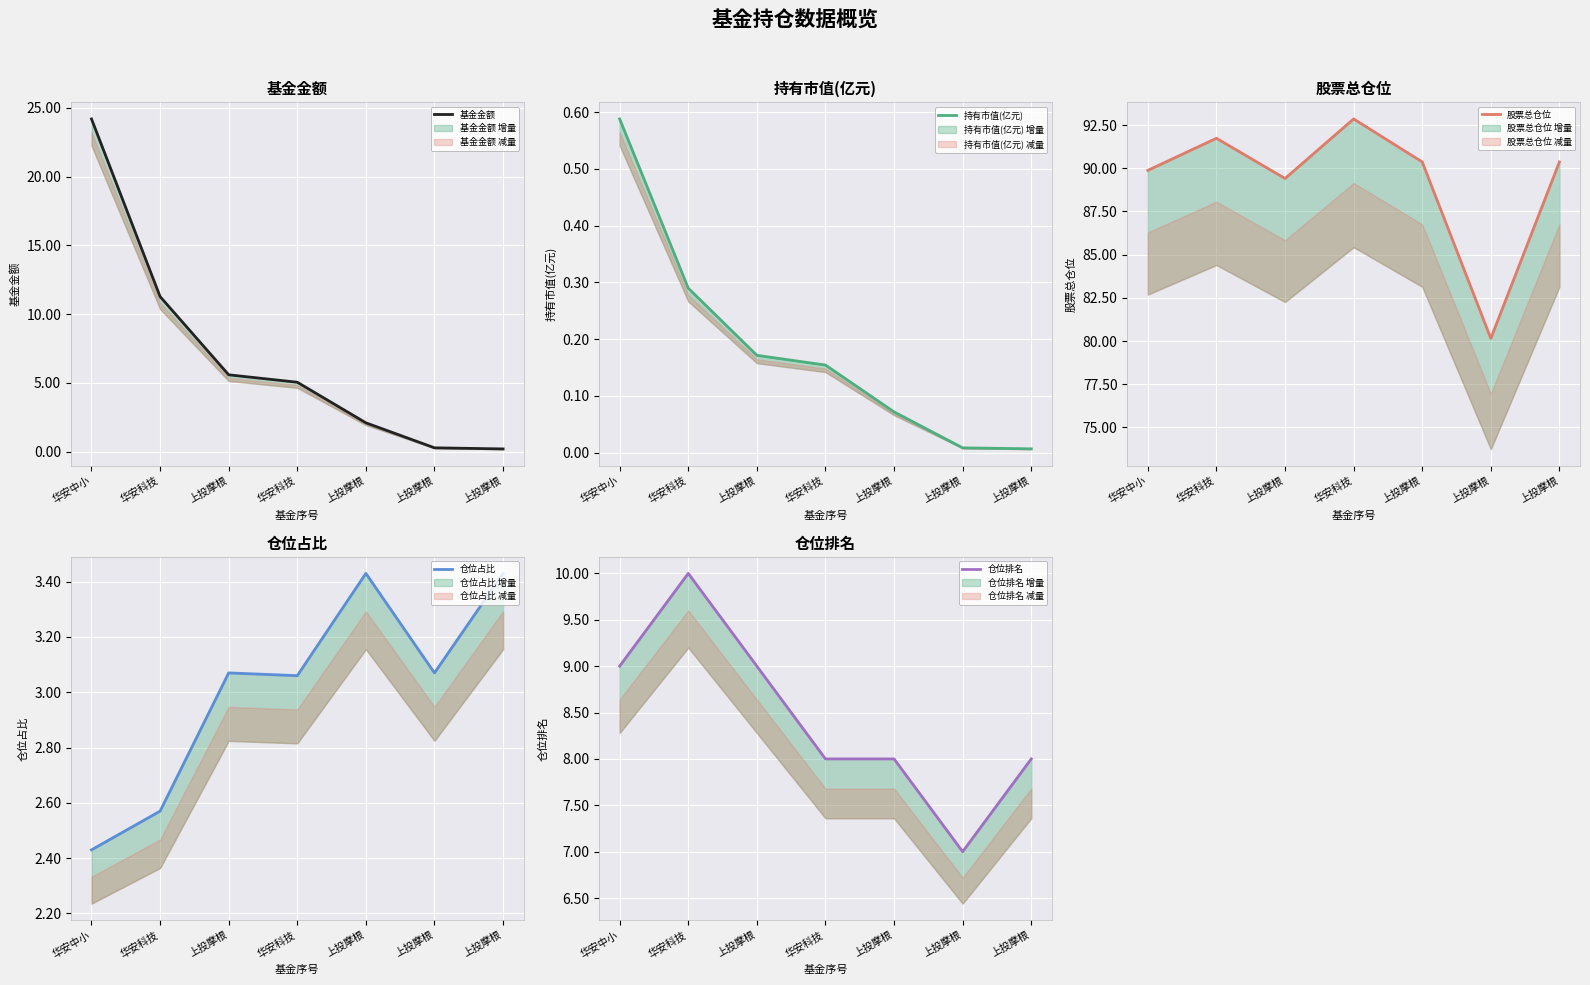

What is the difference between the maximum and minimum values in the 持有市值(亿元) series?

0.6